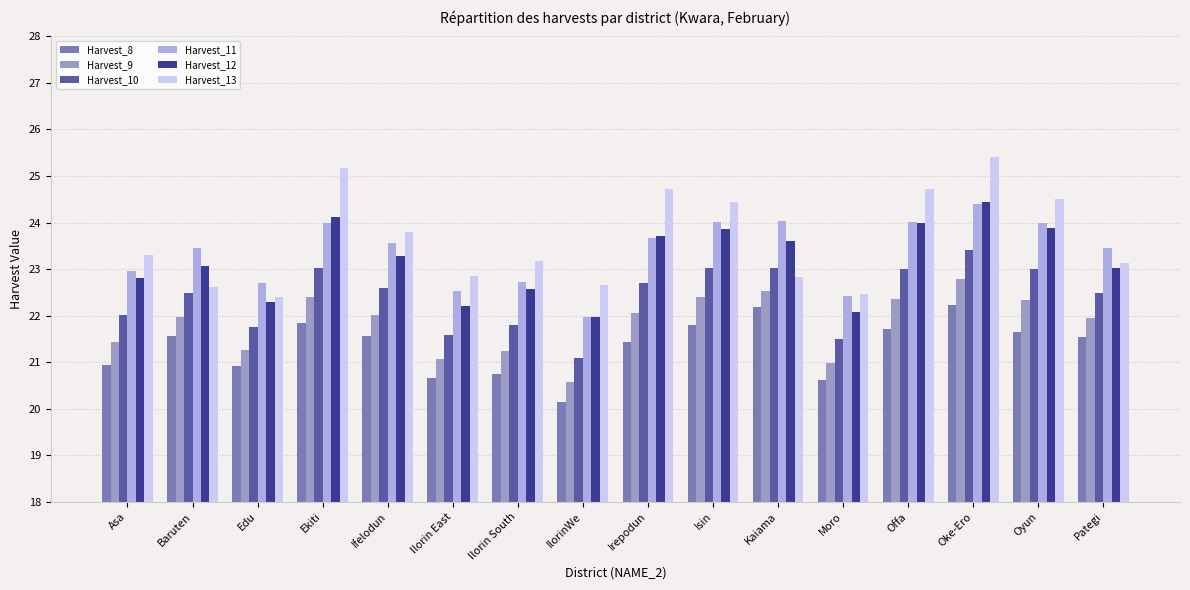

At how many categories does at least one series exceed 20?

16